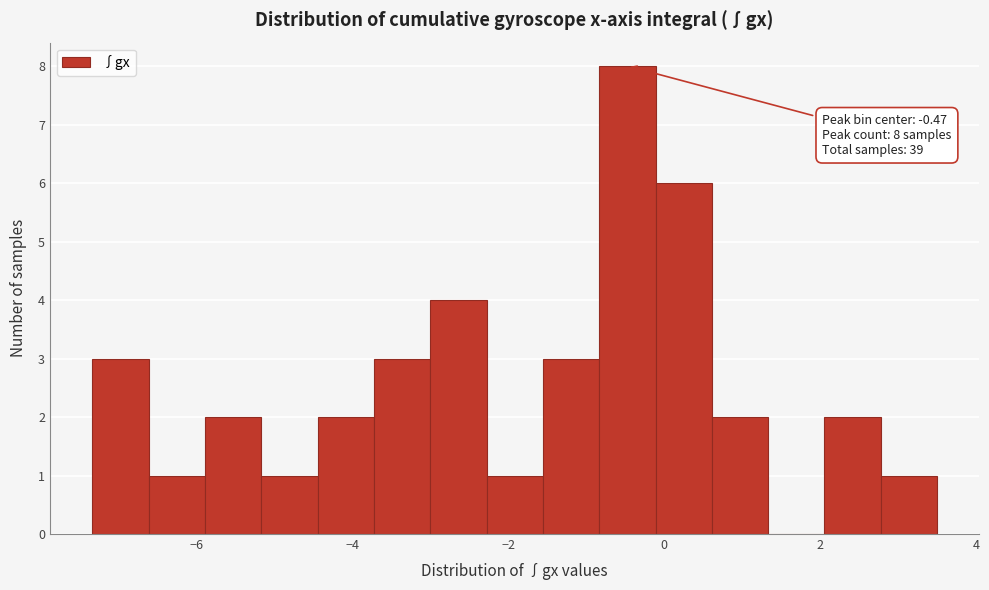

Around what value on the x-axis is the tallest bar? Give the approximate position of its centre, as read against the axis.

-0.4